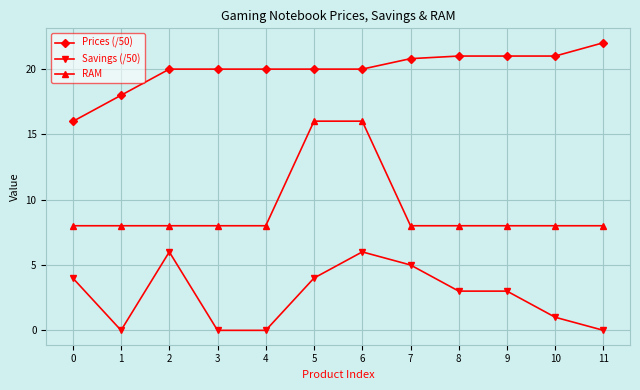

True or false: RAM and Savings (/50) cross at least once.

False